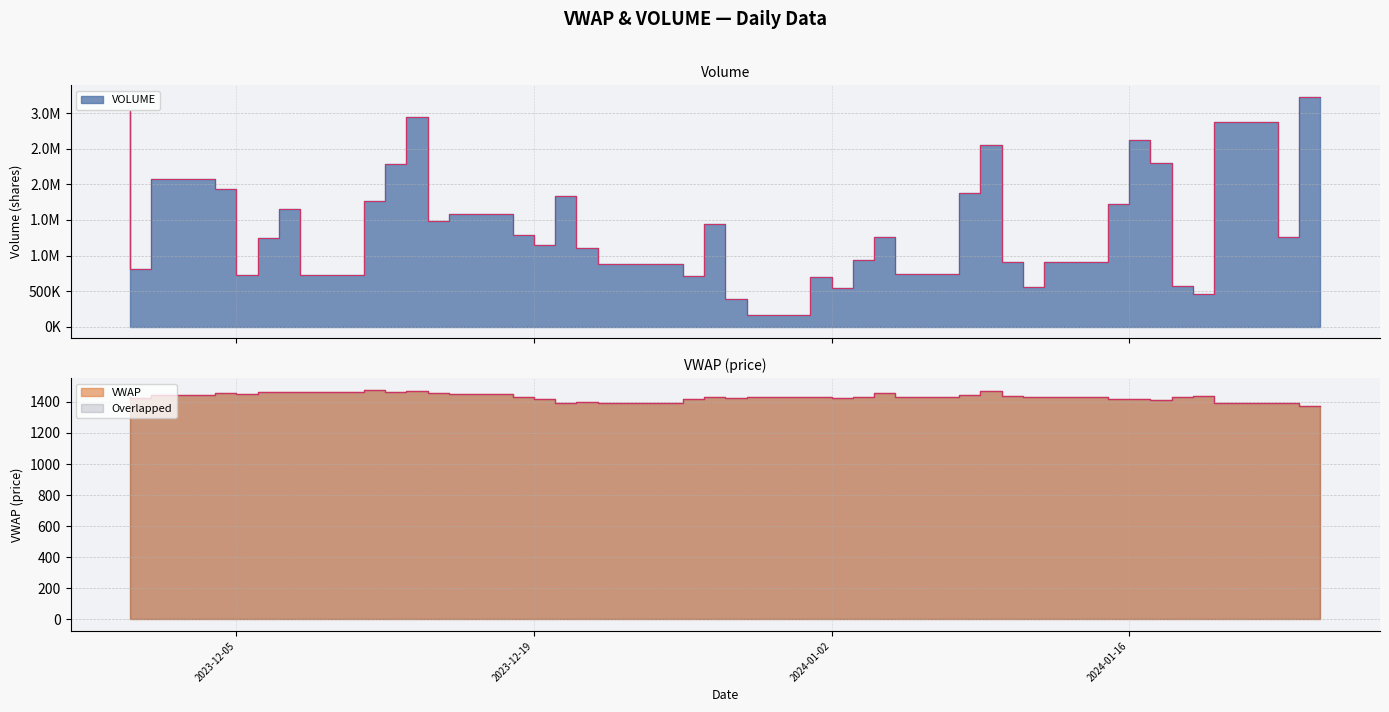

Is it true that VOLUME equals 875367.0 at 2023-12-26?

True